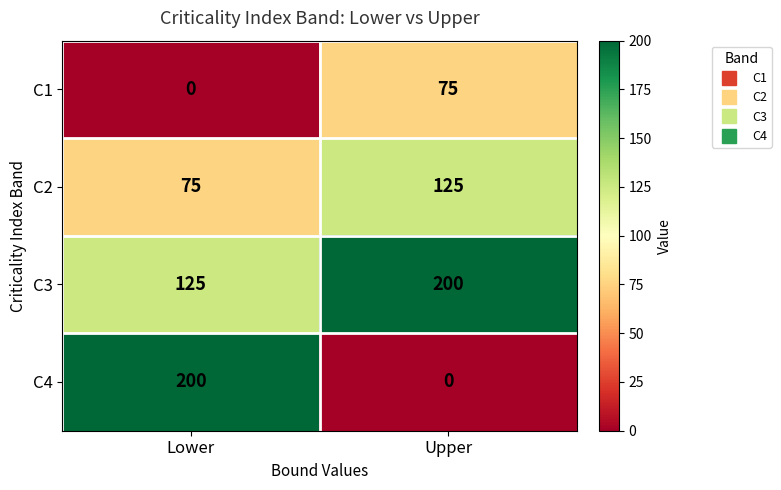

What is the maximum value shown in the chart?

200